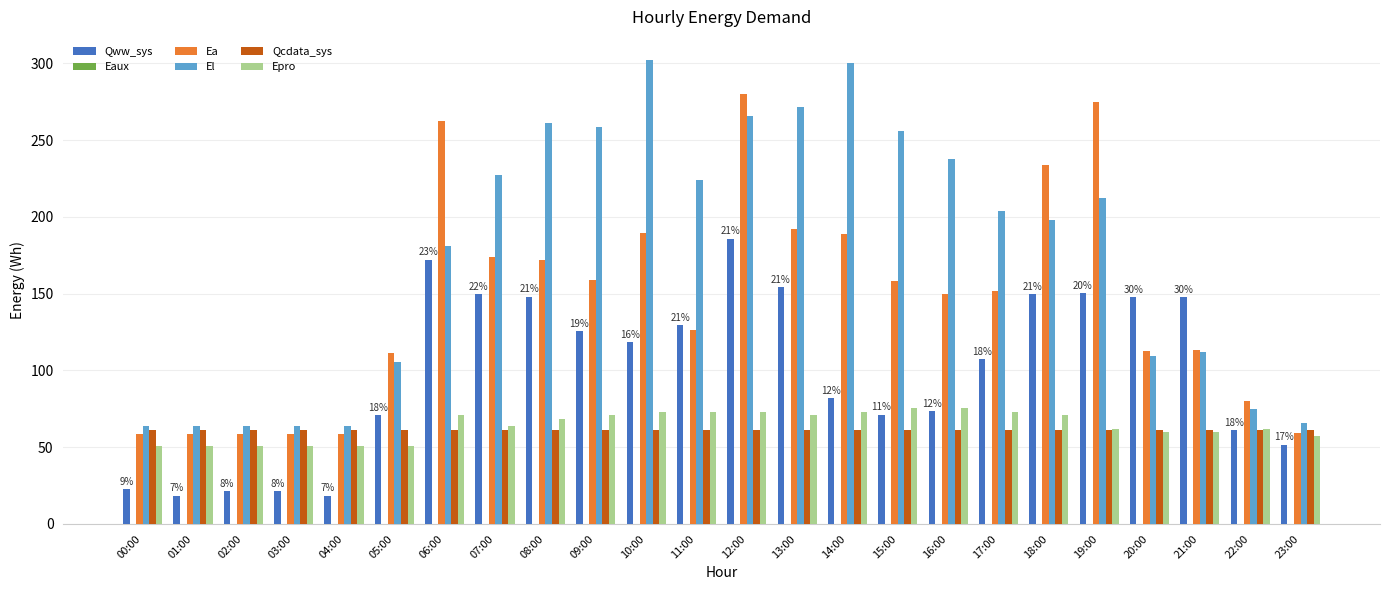

Where does the Ea series first go above 151?

06:00